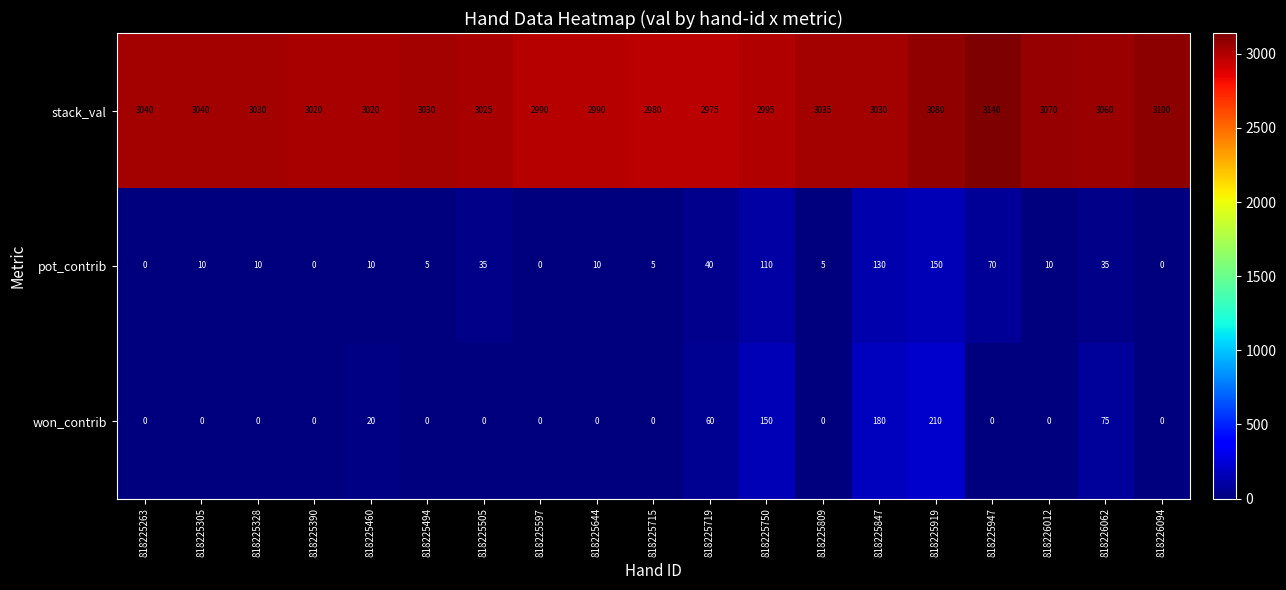

Rank the series by their maximum value, from highest to lowest.

stack_val, won_contrib, pot_contrib